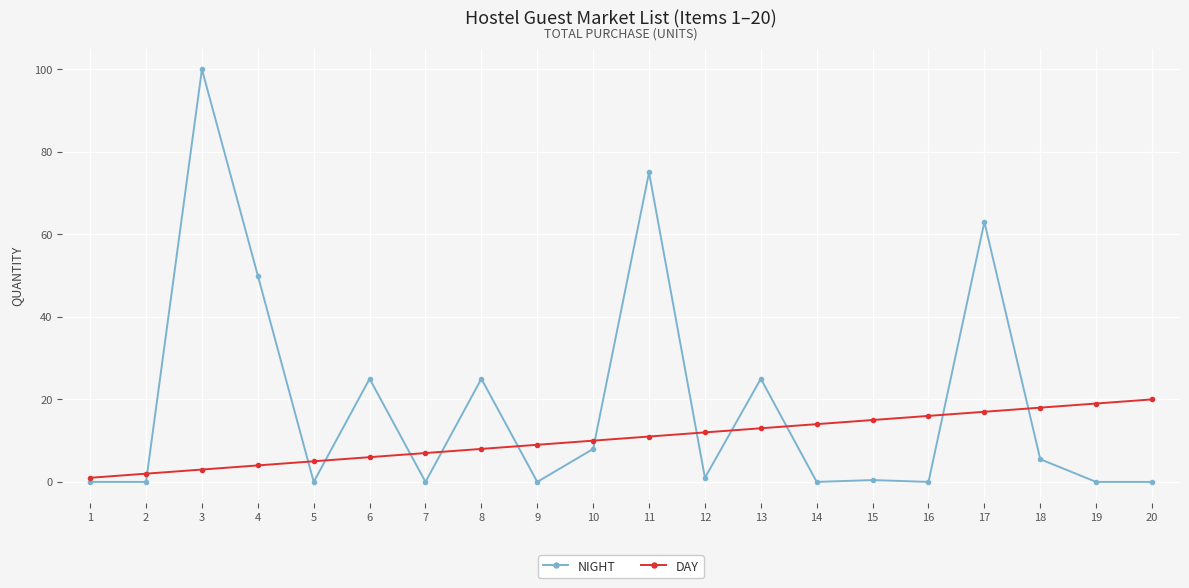

Rank the series by their maximum value, from highest to lowest.

NIGHT, DAY